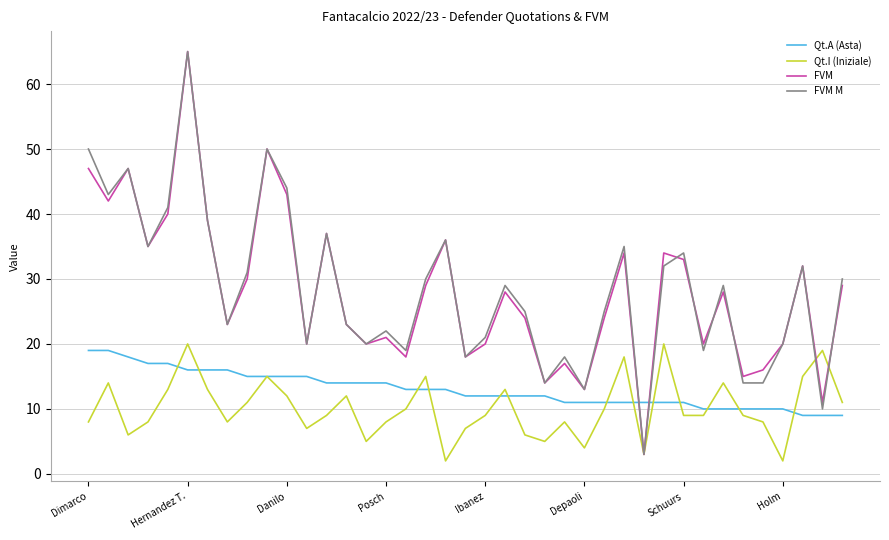

After their last crossing, which series has the higher values: Qt.I (Iniziale) or FVM M?

FVM M